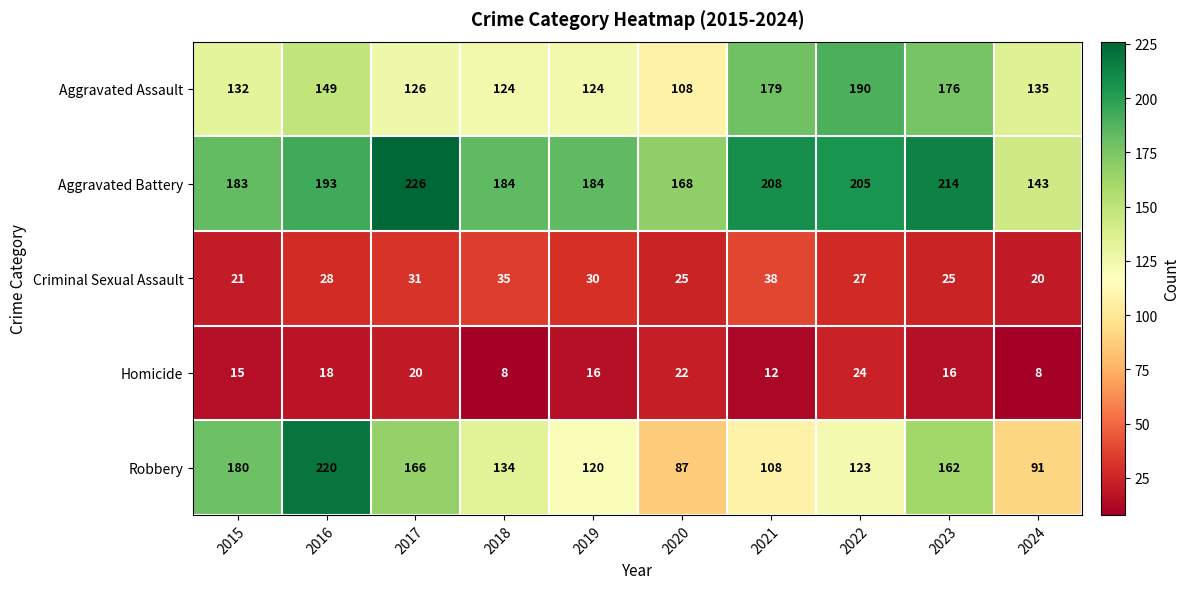

At 2016, list the series in order from largest to smallest.

Robbery, Aggravated Battery, Aggravated Assault, Criminal Sexual Assault, Homicide